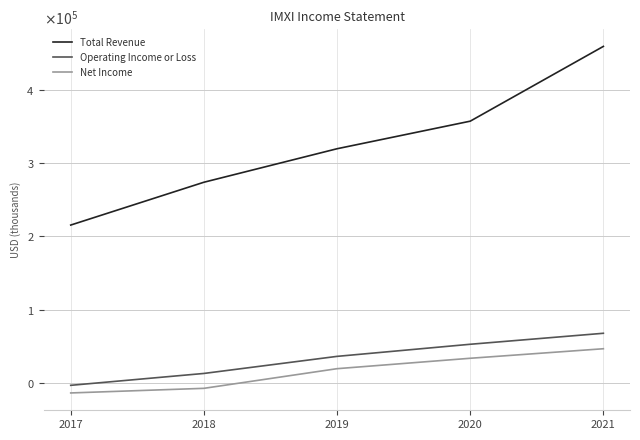

Which has a higher value, 2020 or 2019?

2020